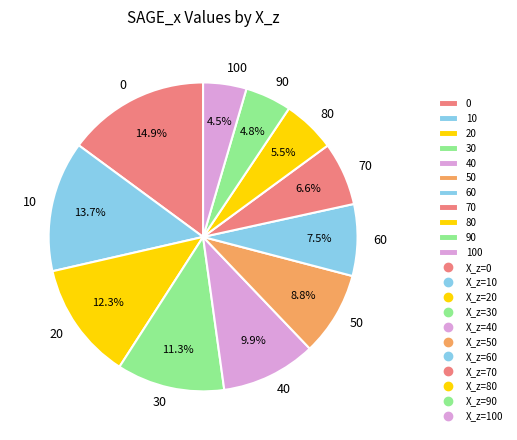

Between 70 and 60, which is larger?

60